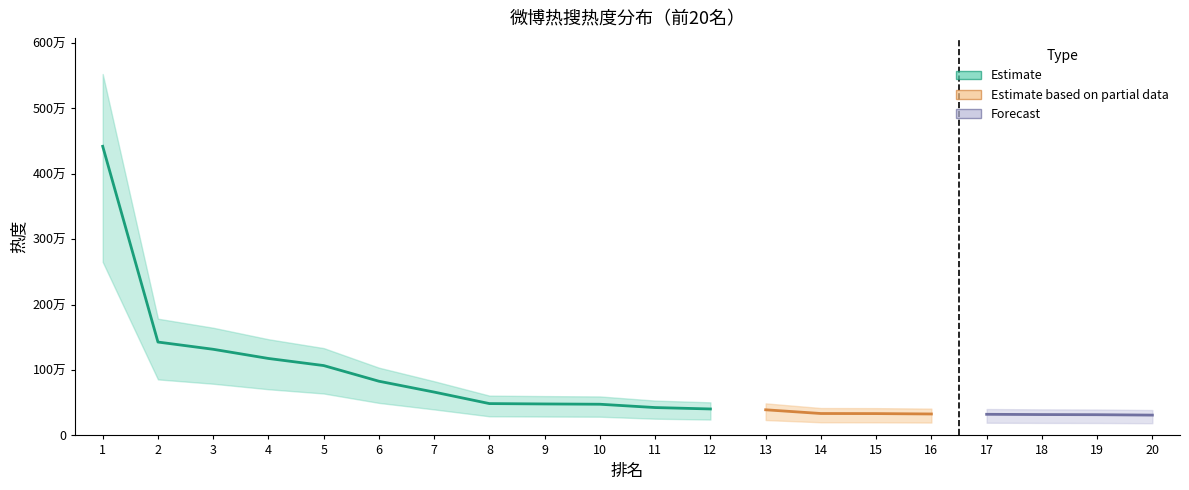

List the labels in order of value, largest first.

1, 2, 3, 4, 5, 6, 7, 8, 9, 10, 11, 12, 13, 14, 15, 16, 17, 18, 19, 20